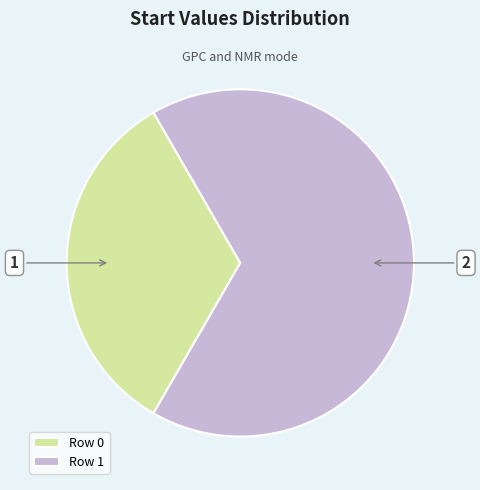

Between Row 0 and Row 1, which is larger?

Row 1